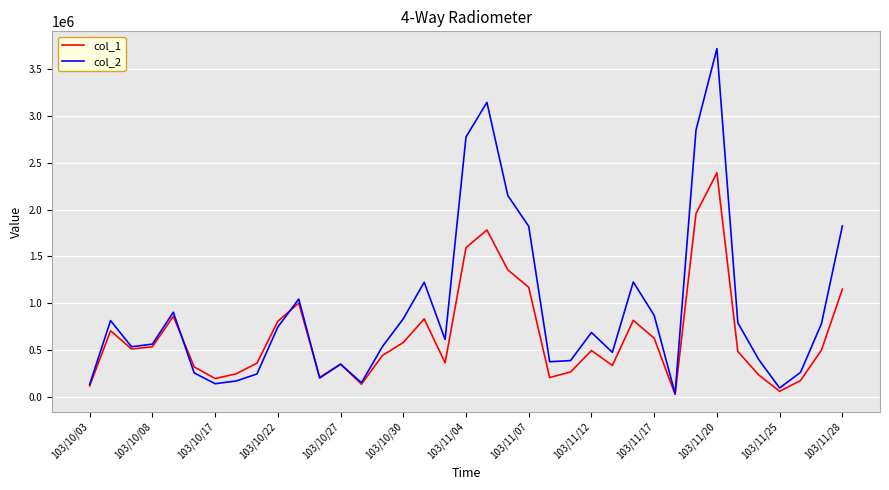

Which series has the largest range (max minus min)?

col_2